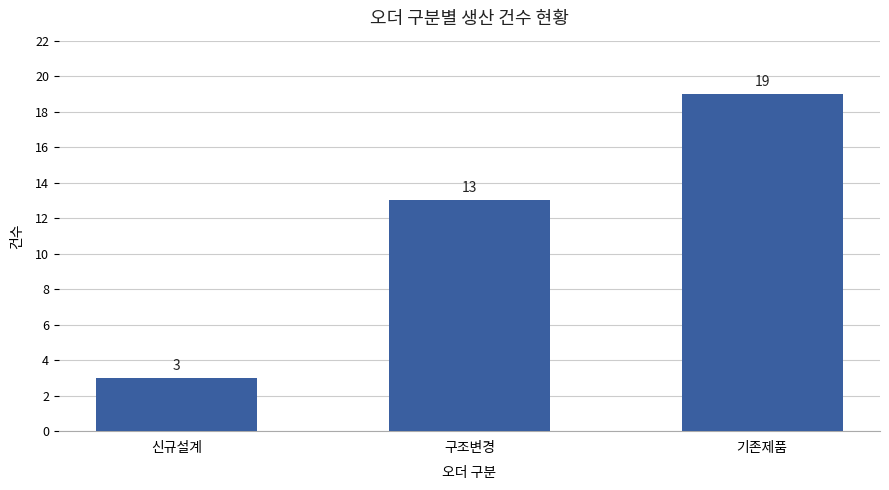

Reading right to left, transcribe all the data shown in this chart.

기존제품=19	구조변경=13	신규설계=3